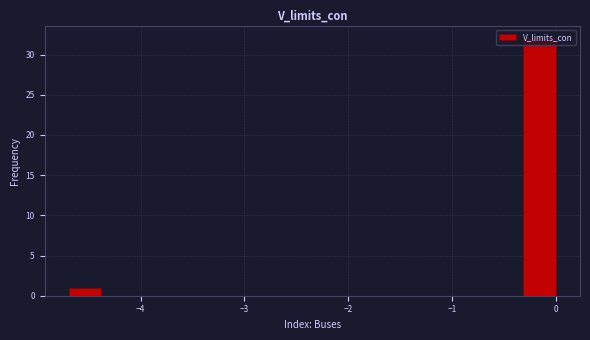

Around what value on the x-axis is the tallest bar? Give the approximate position of its centre, as read against the axis.

-0.2